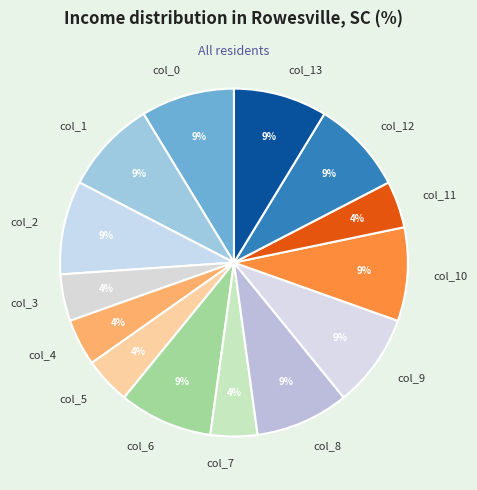

To the nearest percent, what is the average slice percentage?

7%